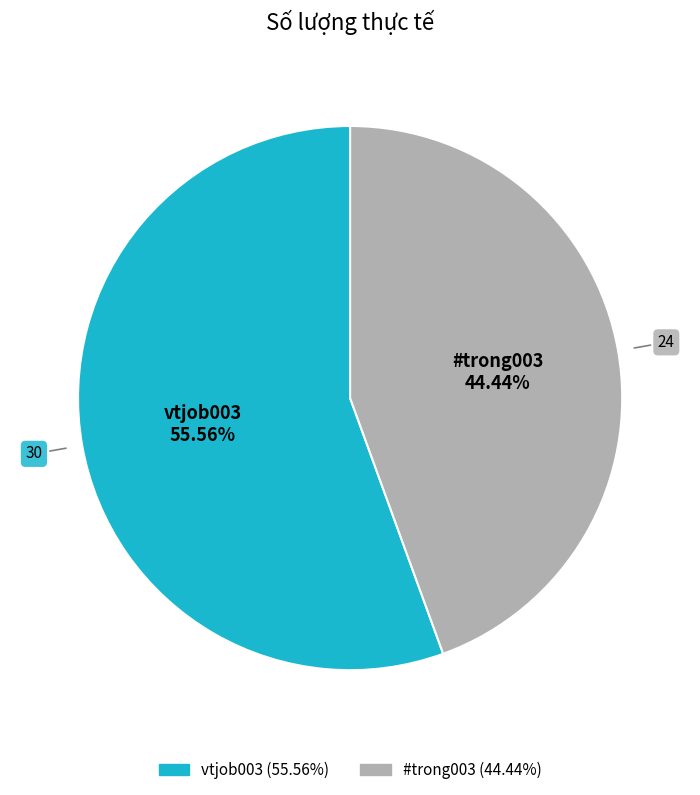

Rank the categories by value from lowest to highest.

#trong003, vtjob003